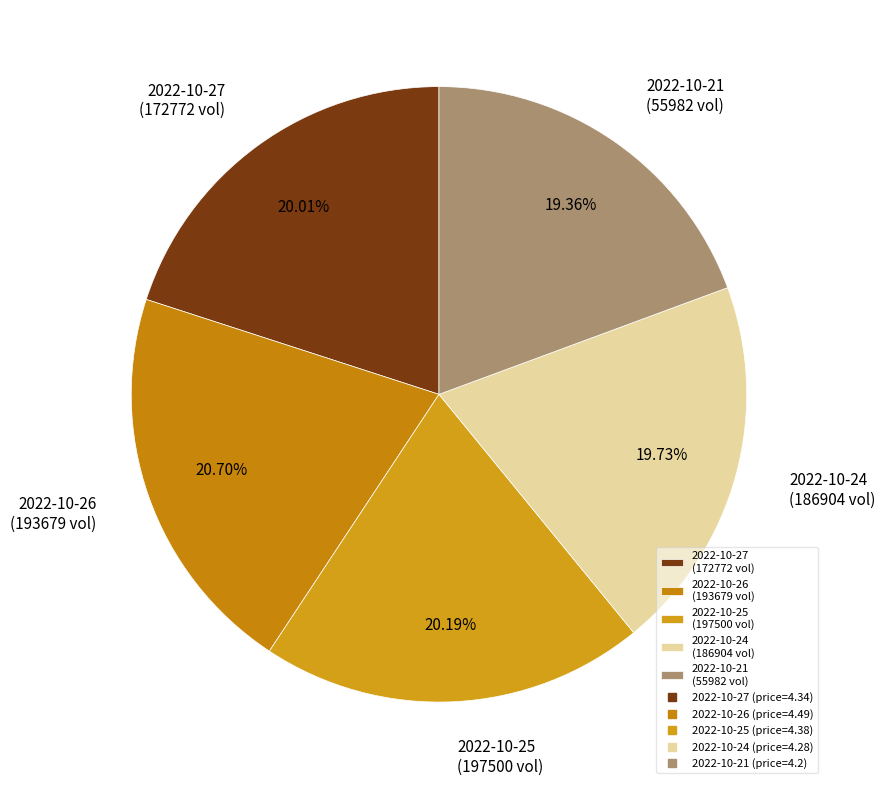

Is there a majority slice in this chart?

No